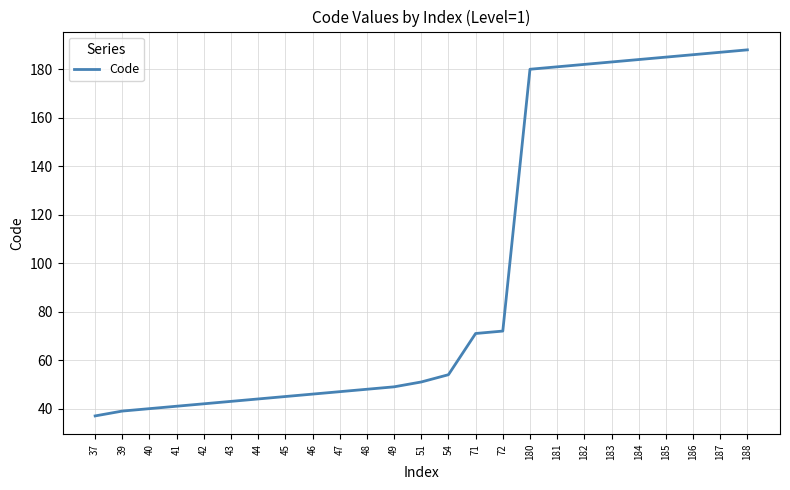

Does the chart display data point markers on the line(s)?

No